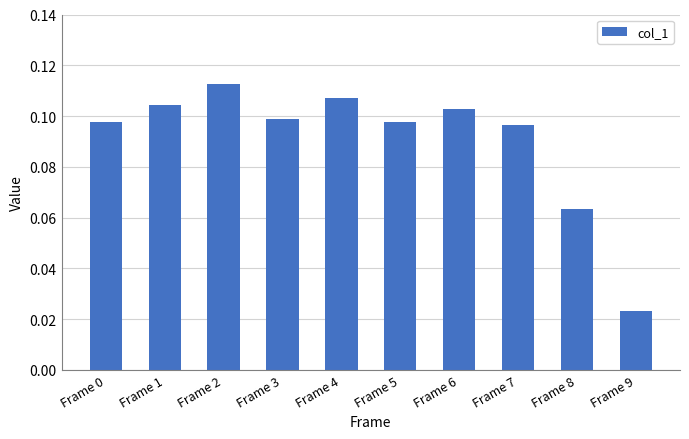

How many bars are there in total?

10